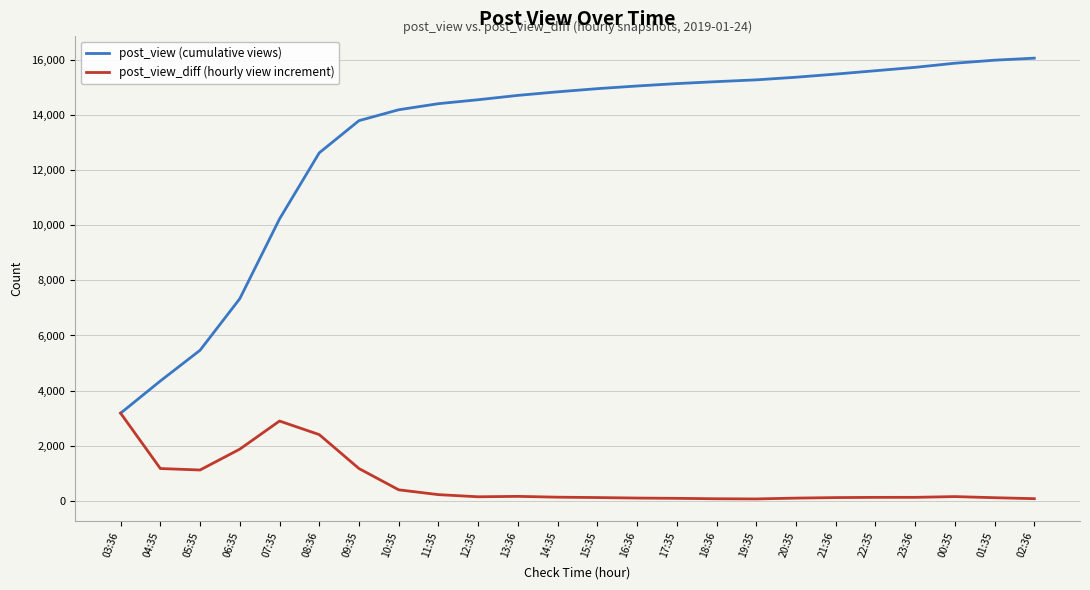

What are all the series names shown in the legend?

post_view (cumulative views), post_view_diff (hourly view increment)